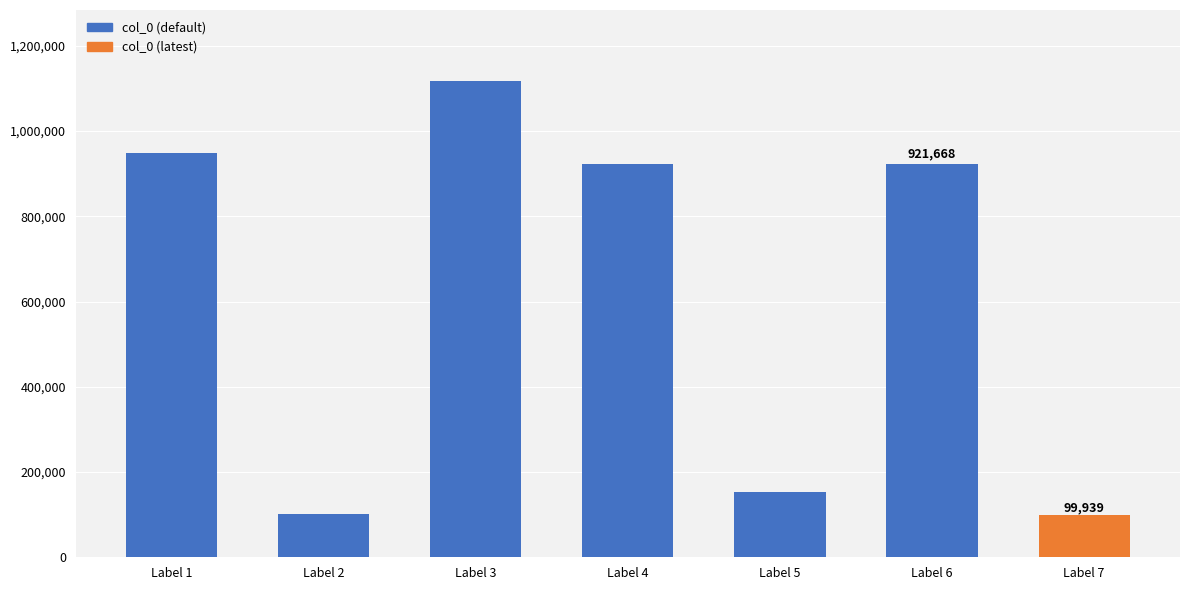

What is the difference between the maximum and second lowest values?

1014278